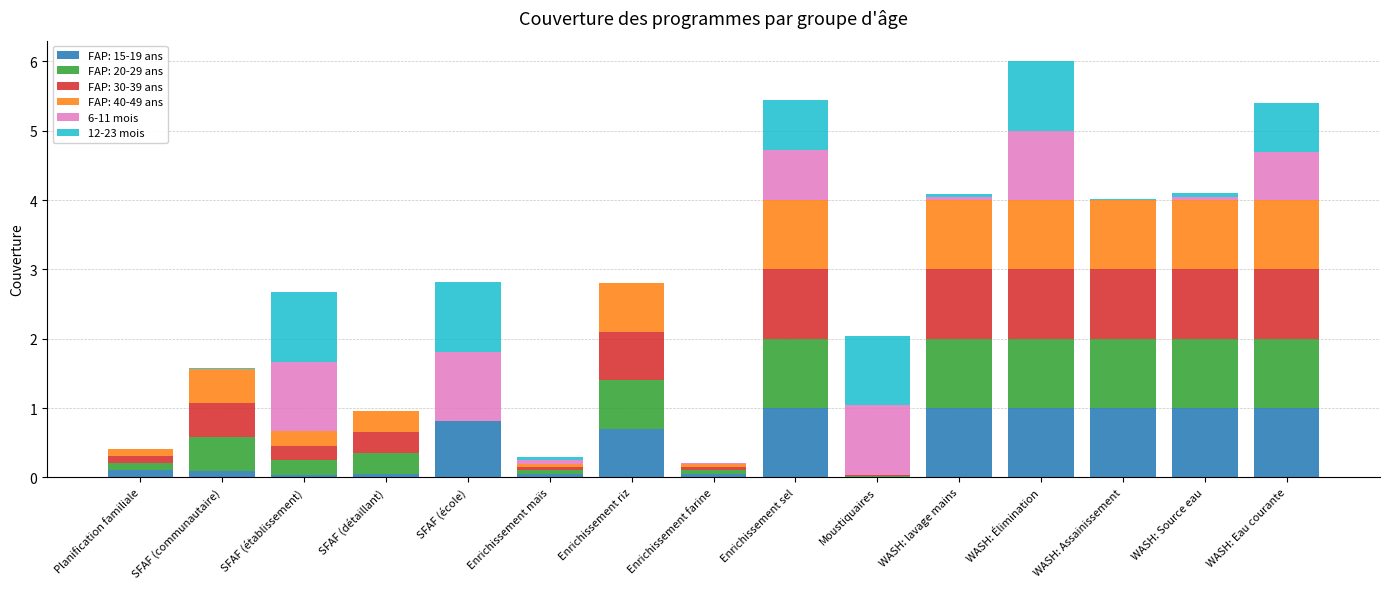

What is the maximum value for FAP: 15-19 ans?

1.0